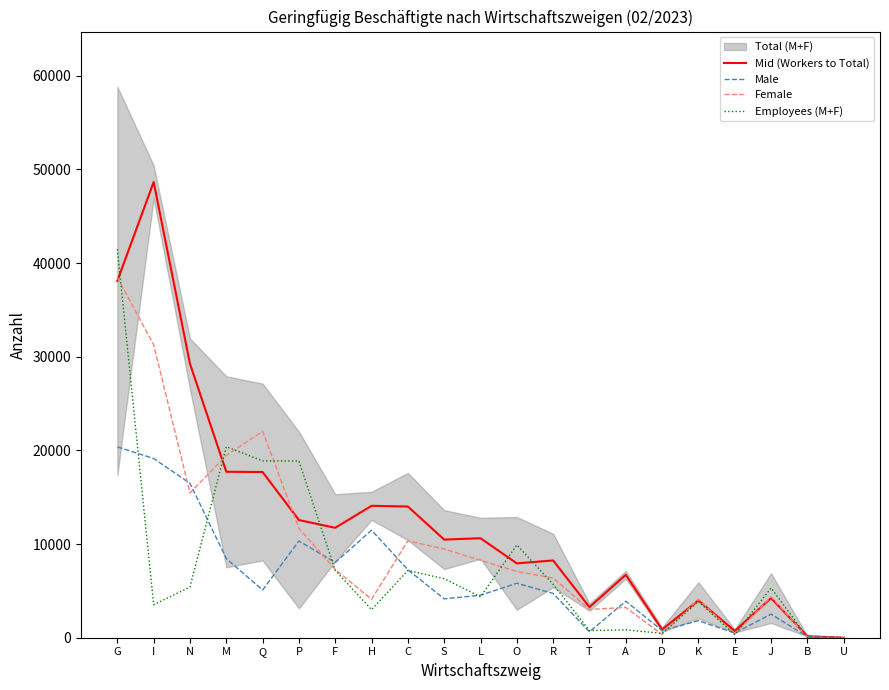

What is the total value across all series at A?

14690.5